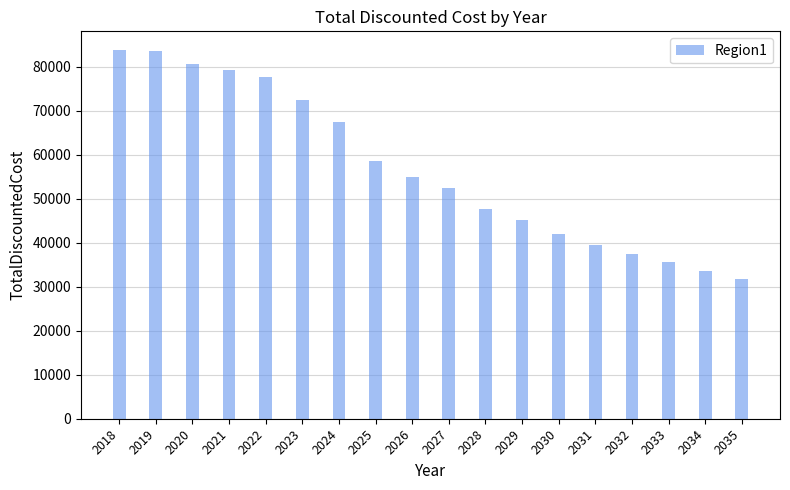

What is the smallest value displayed?

31676.5